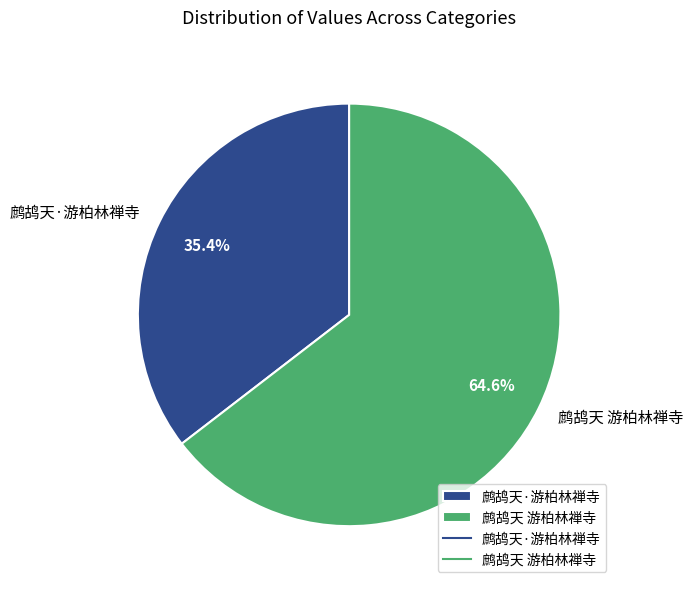

What is the ratio of the value at 鹧鸪天·游柏林禅寺 to the value at 鹧鸪天 游柏林禅寺?

0.5